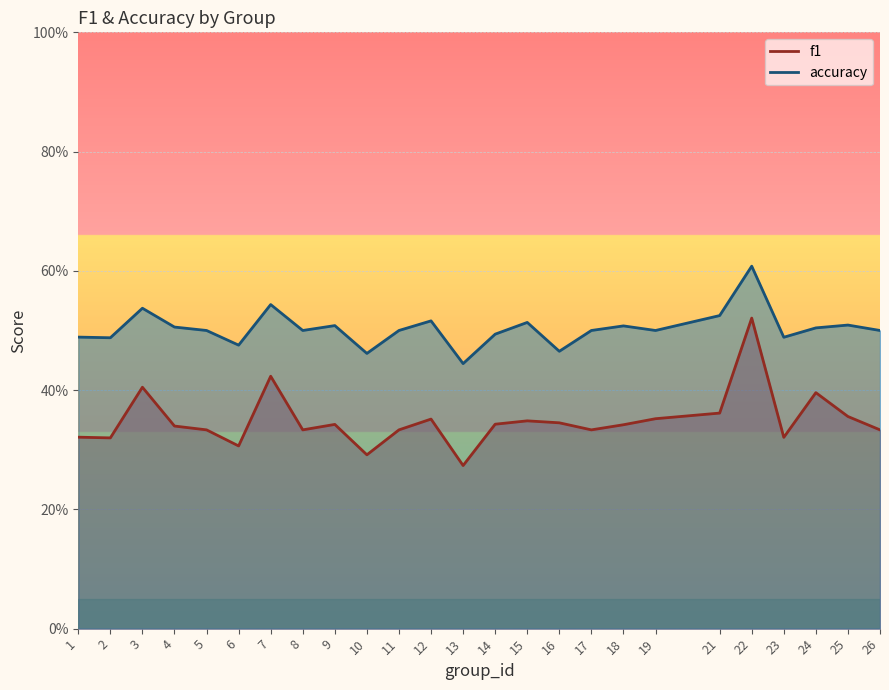

Count the number of categories in the chart.

25